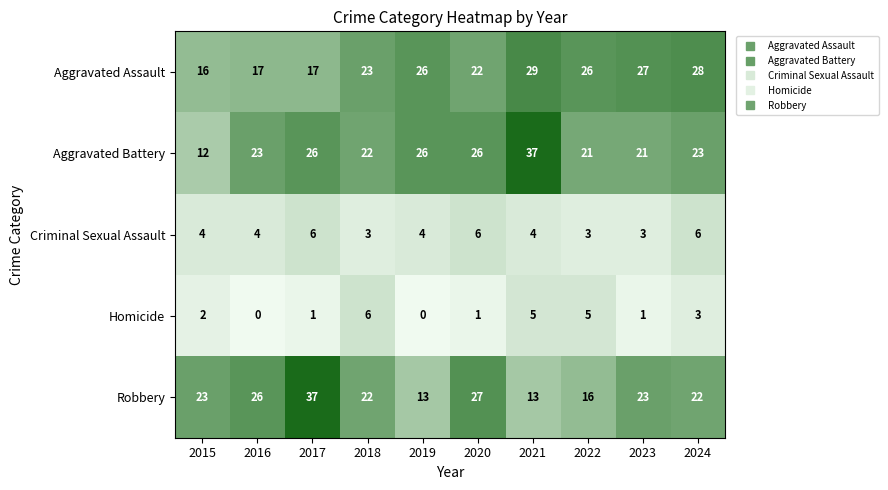

True or false: Aggravated Battery has a value of 34 at 2024.

False